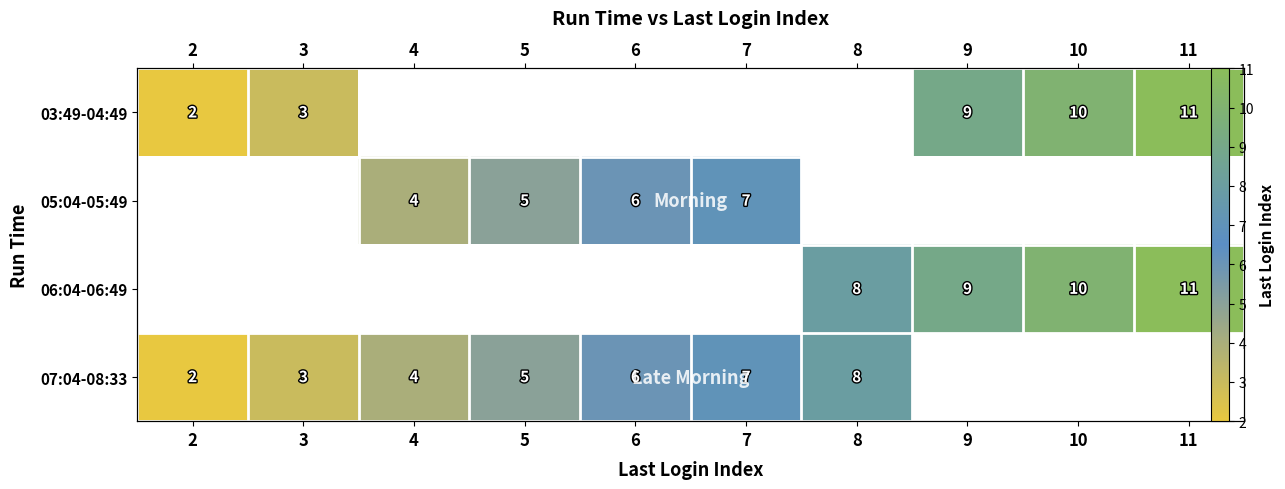

Between 4 and 5, which is larger?

5